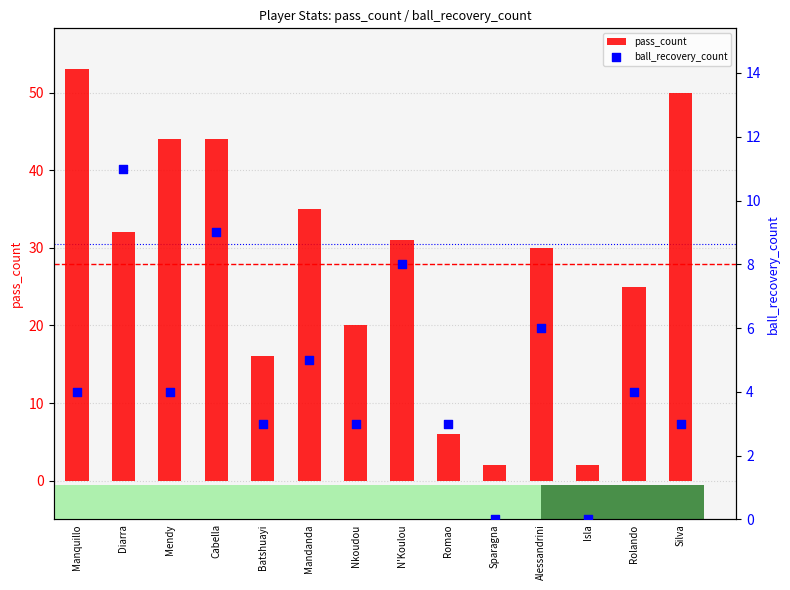

Which series has the largest Y range (max minus min)?

pass_count